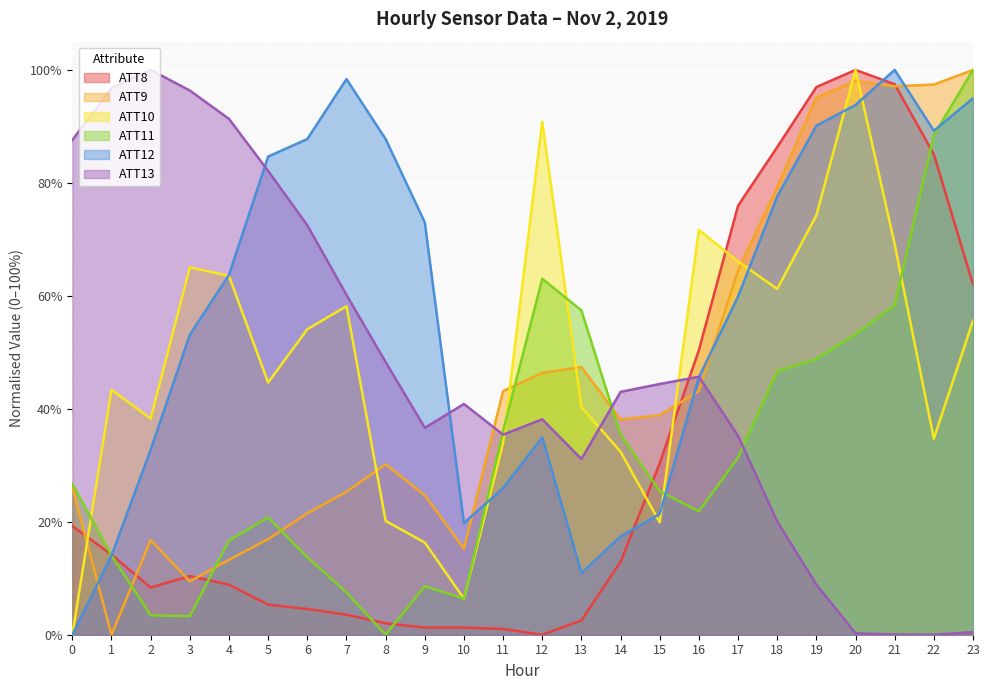

How many data points in ATT13 are less than 42?

12